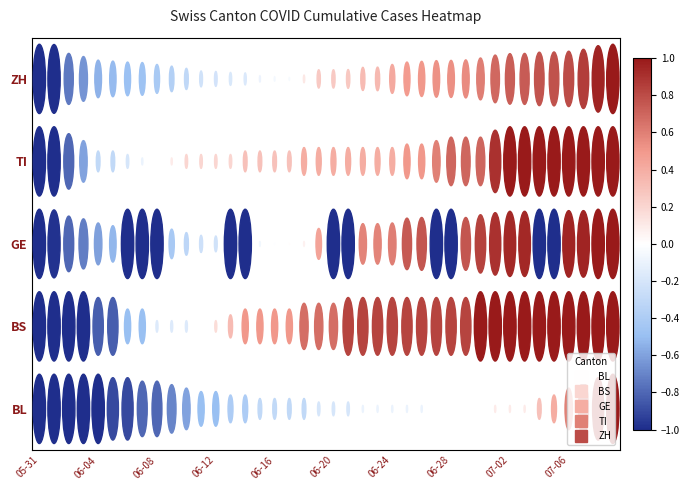

Between 2020-06-05 and 2020-06-10, which series saw the biggest shift?

BS